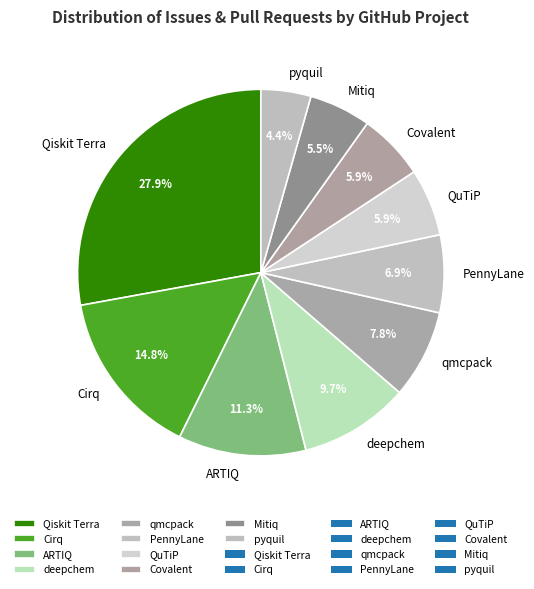

What portion of the pie excludes Cirq?

85.2%